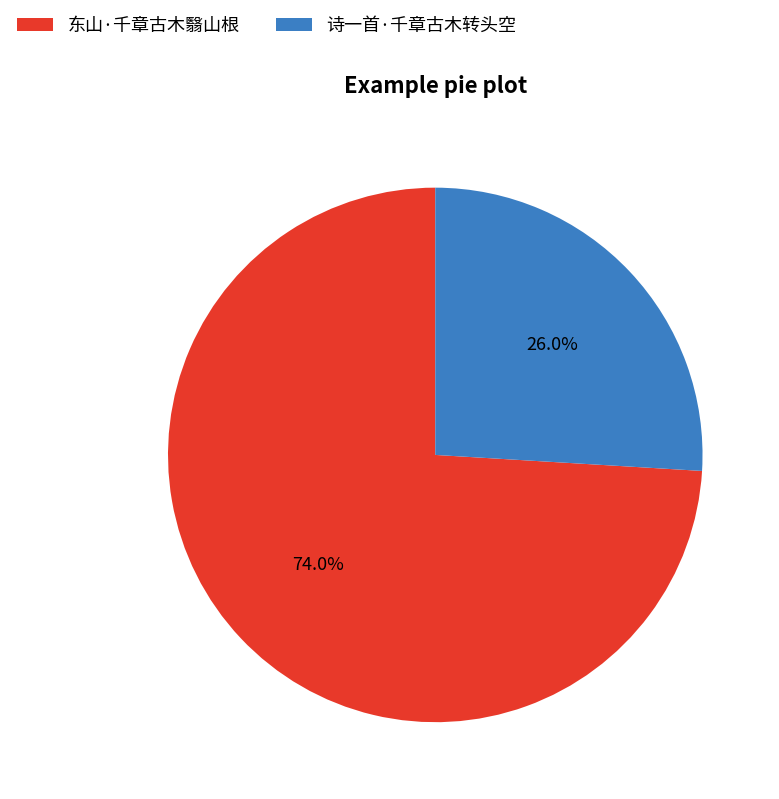

To the nearest percent, what percentage of the pie is 诗一首·千章古木转头空?

26%